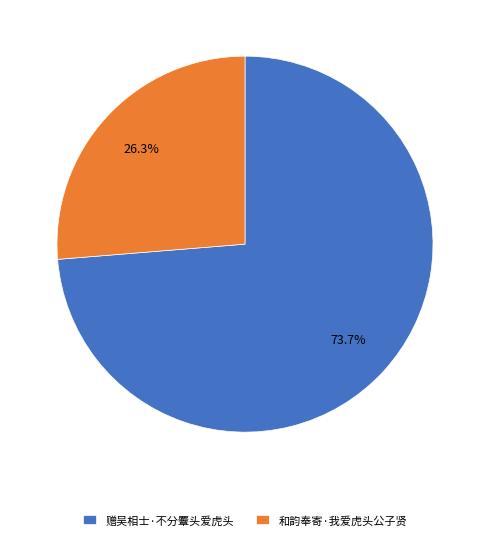

To the nearest percent, what portion does 和韵奉寄·我爱虎头公子贤 represent?

26%